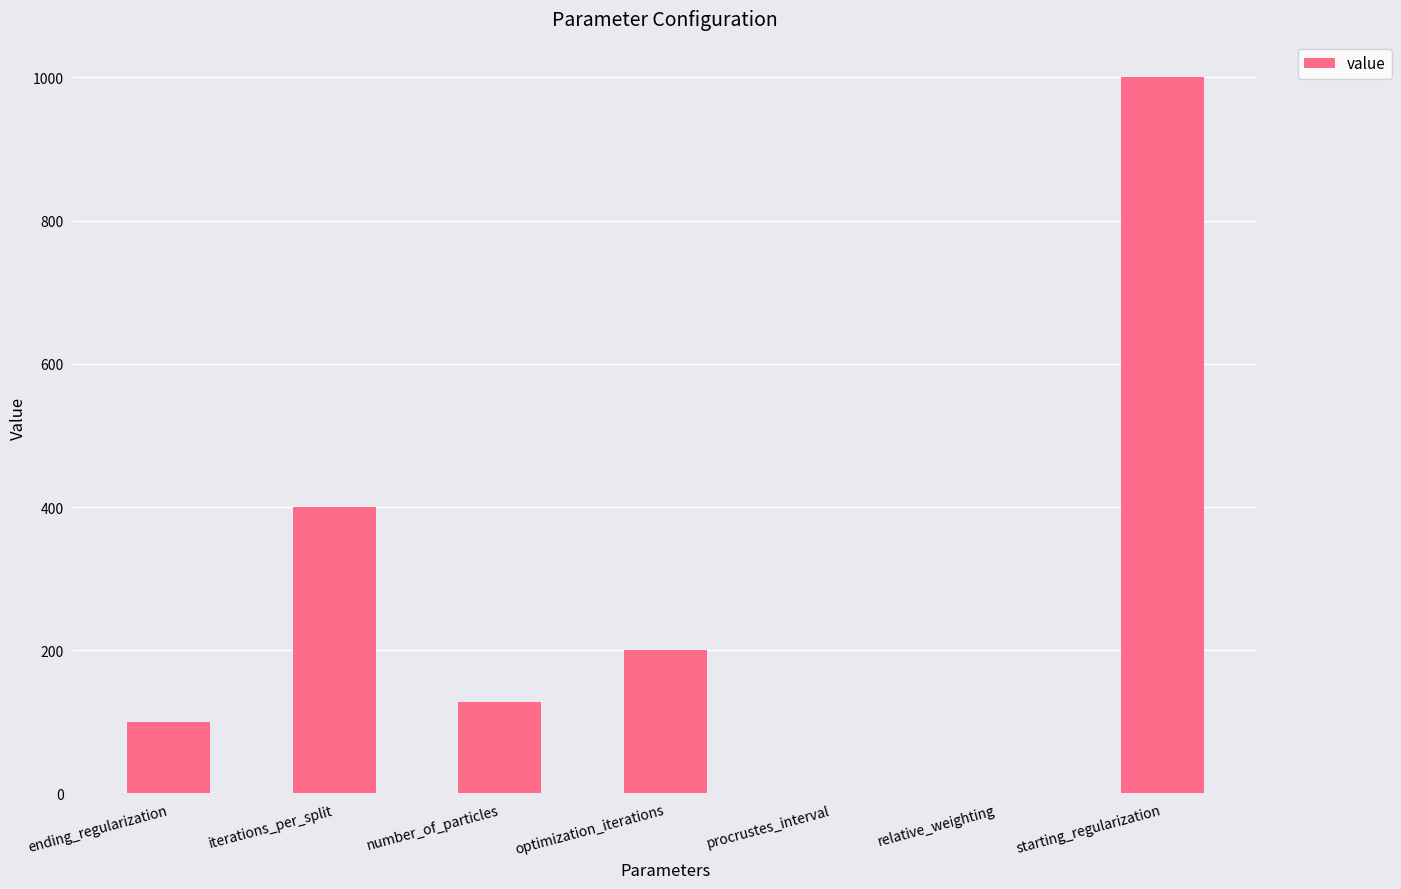

At which label does the data first exceed 128?

iterations_per_split